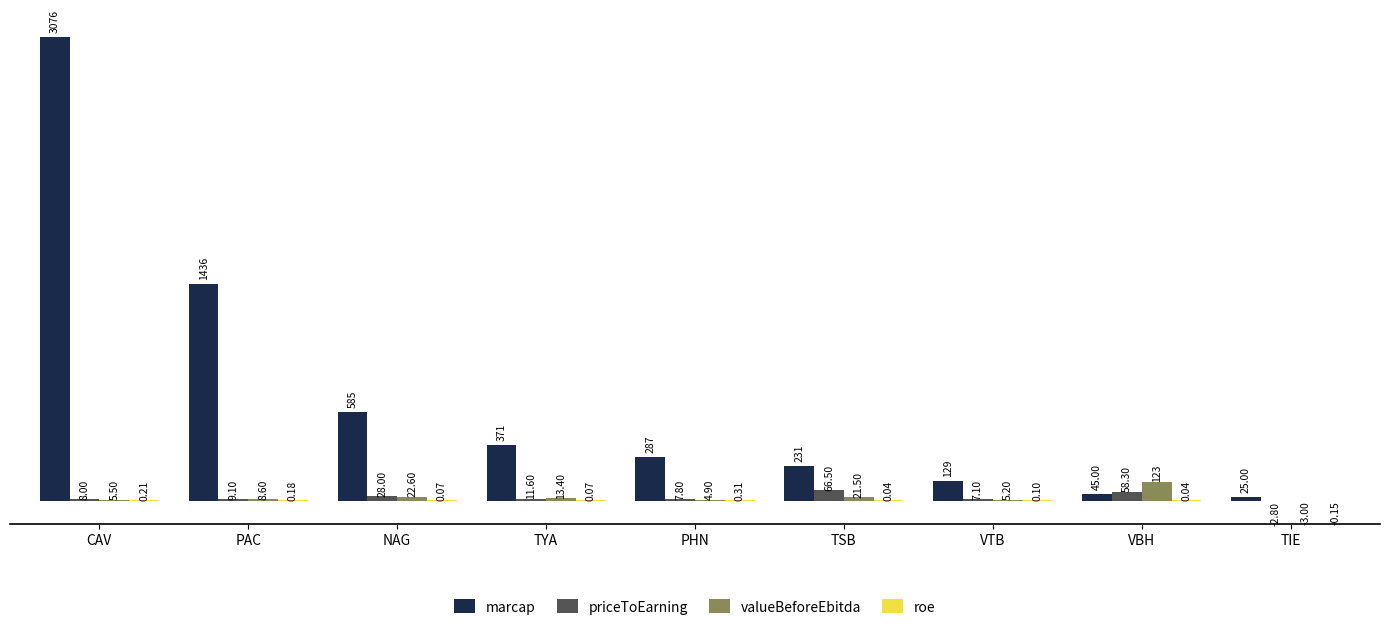

How many positive values does the priceToEarning series have?

8